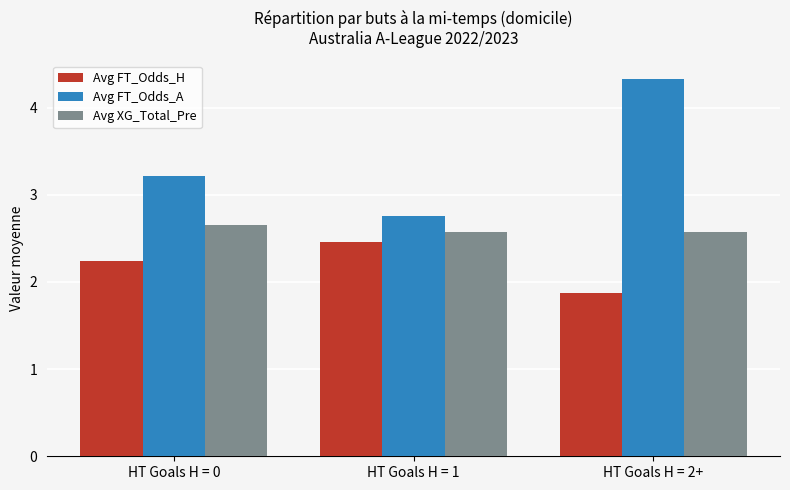

What position from the left is HT Goals H = 2+?

3